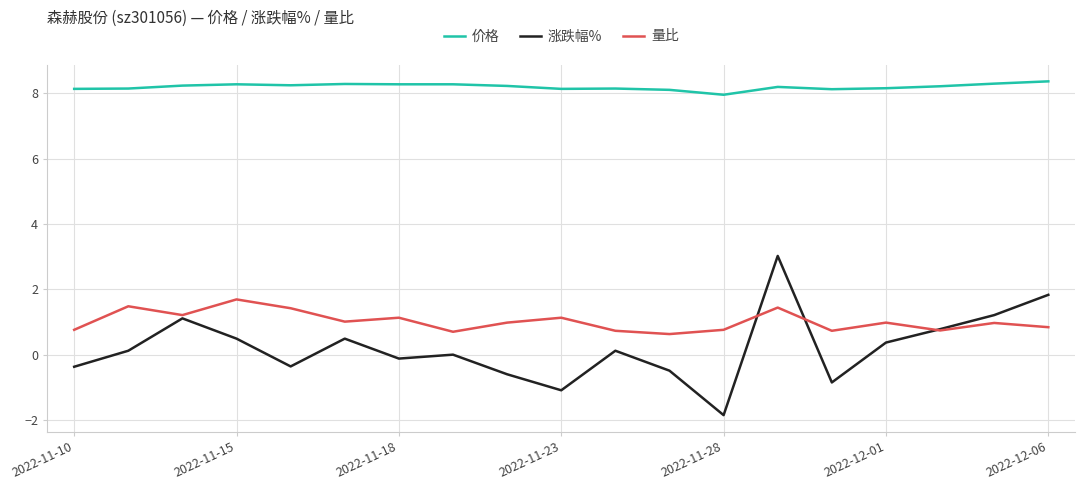

Which series has the widest spread of values?

涨跌幅%